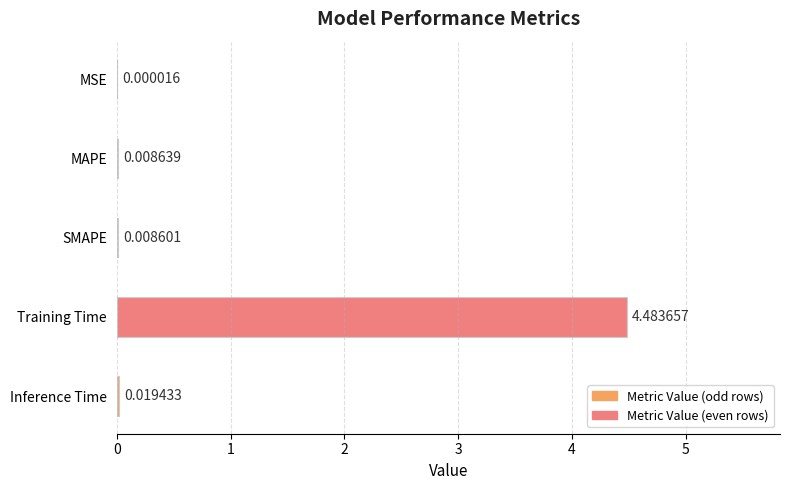

At which label is the value closest to 2?

Inference Time